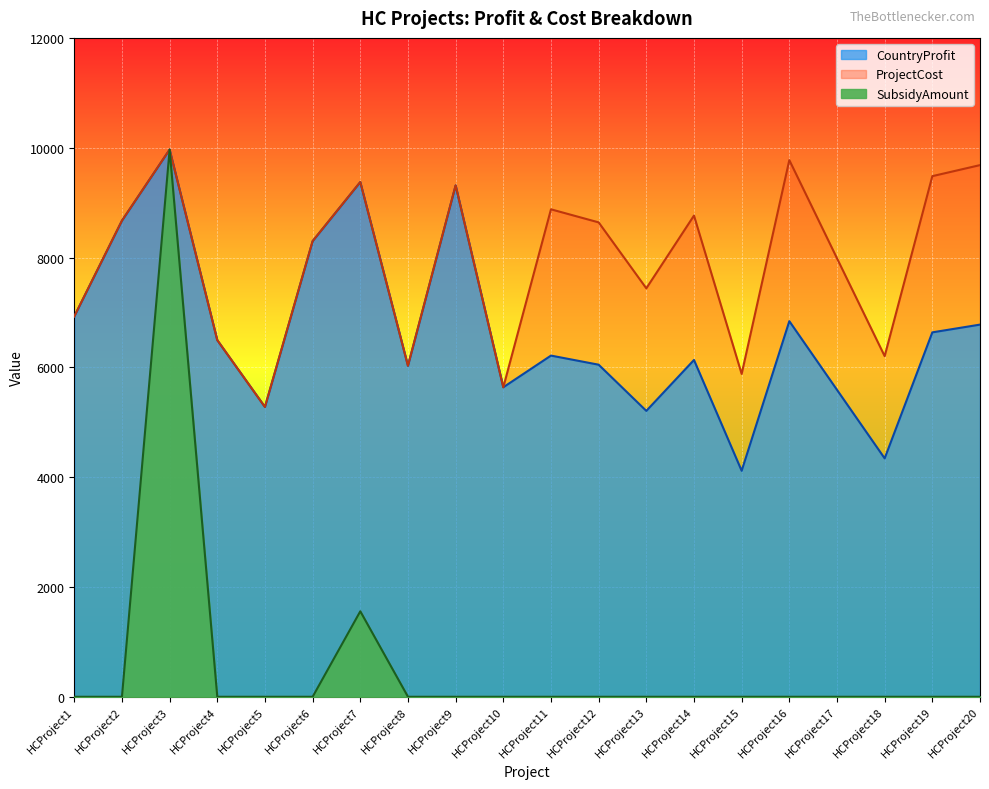

True or false: ProjectCost and CountryProfit cross at least once.

False